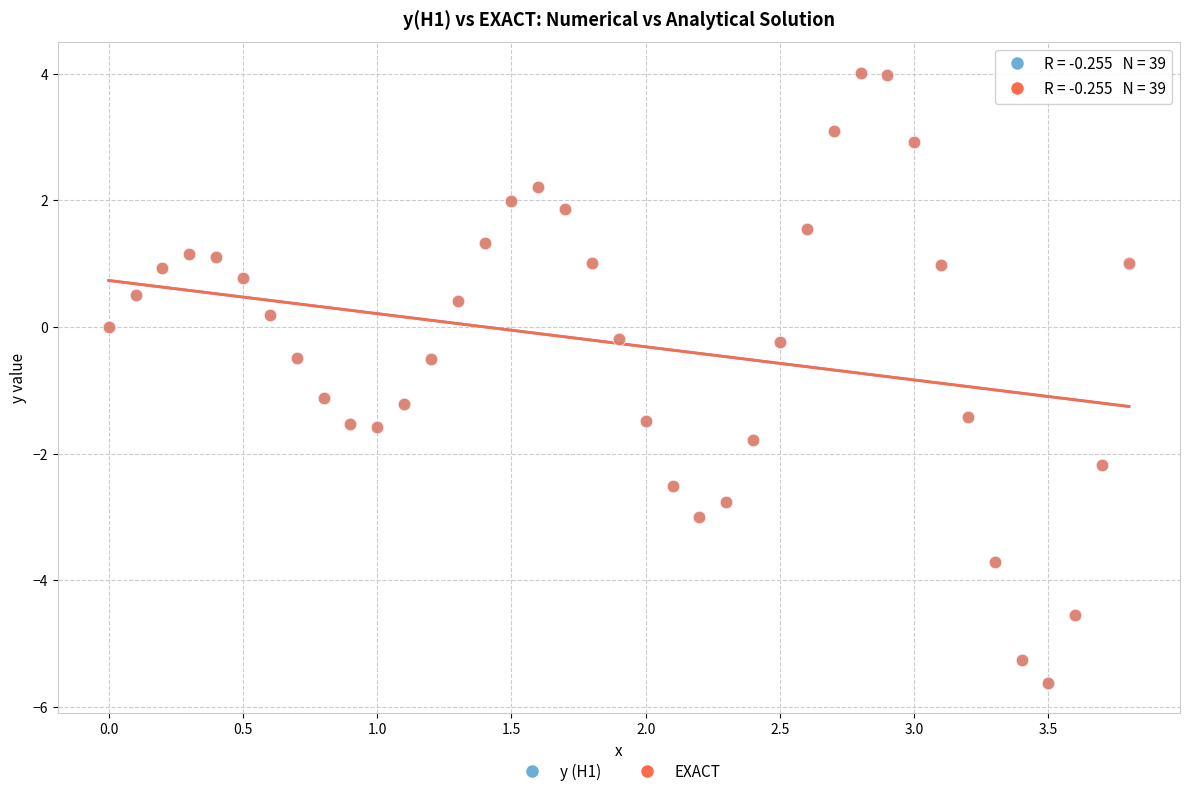

Which series has the widest spread of Y values?

y (H1)